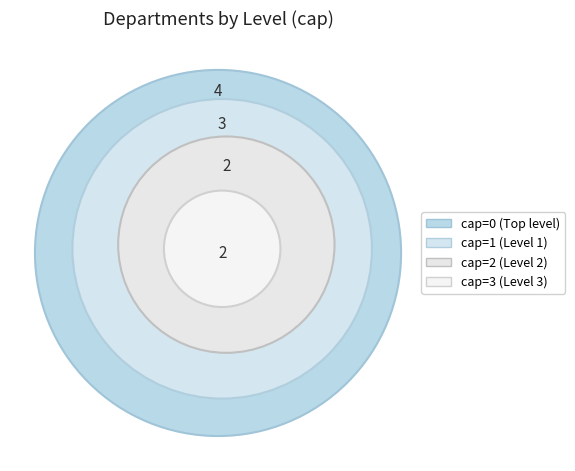

Is it true that KCTHM is 6% of the pie?

False